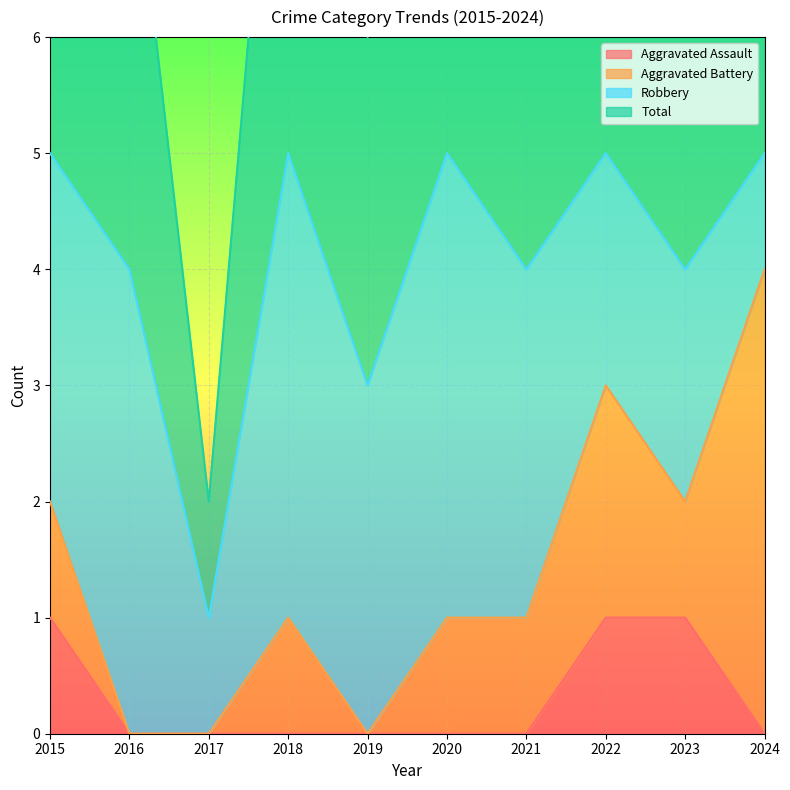

True or false: Aggravated Assault has a value of 2 at 2015.

False